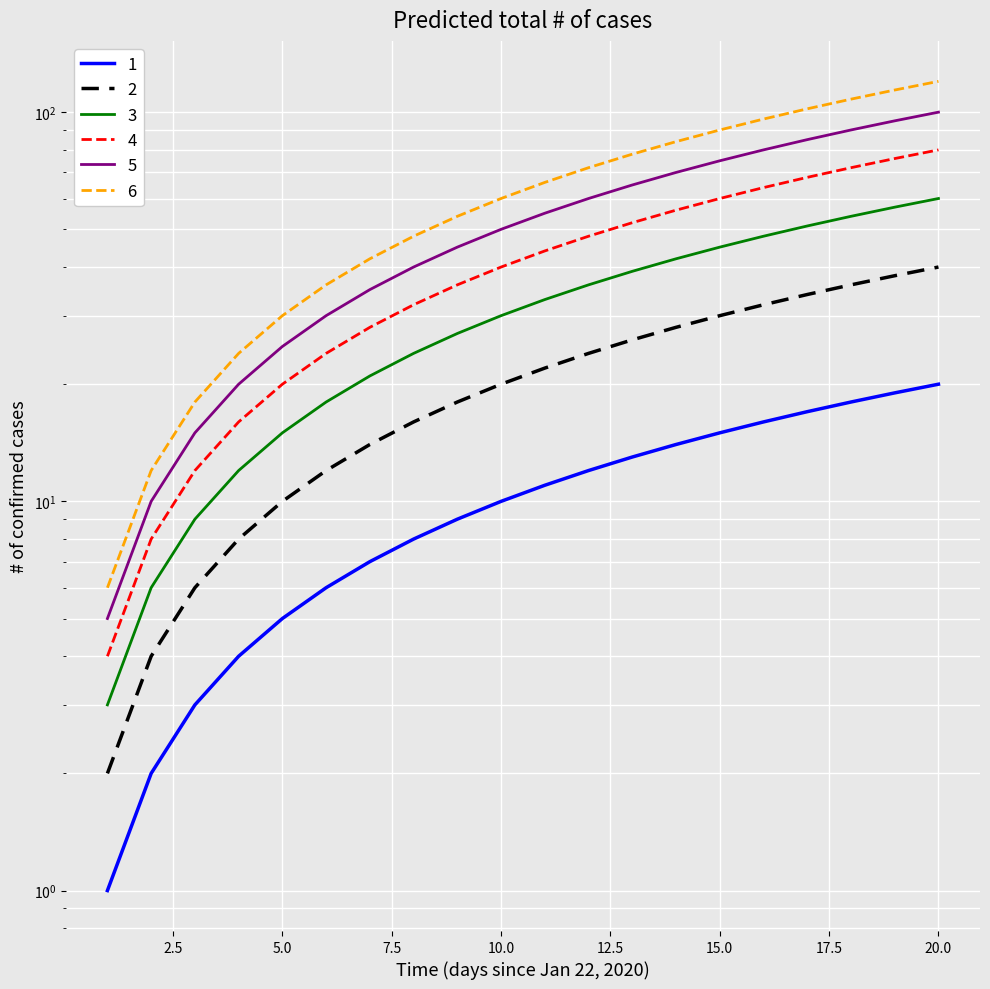

What is the value of the 2 point at the 20th from the left?

40